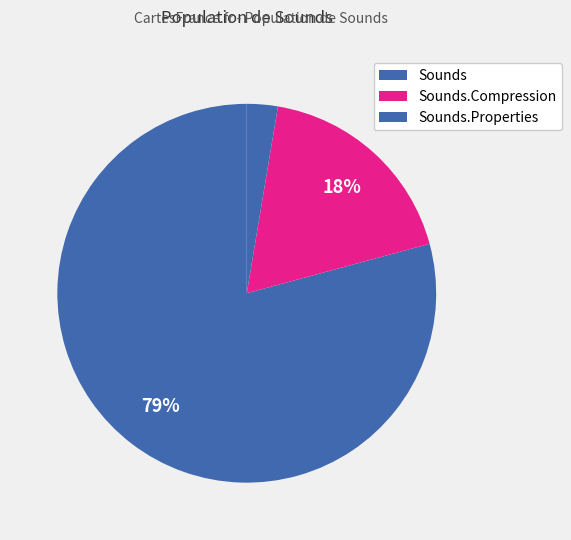

How many slices are in this pie chart?

3